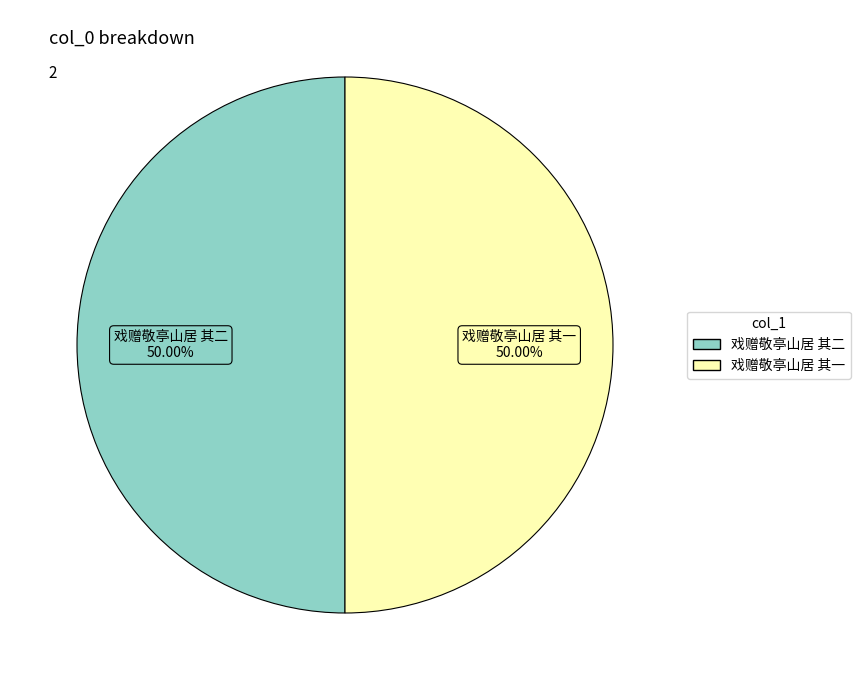

What is the ratio of the value at 戏赠敬亭山居 其二 to the value at 戏赠敬亭山居 其一?

1.0